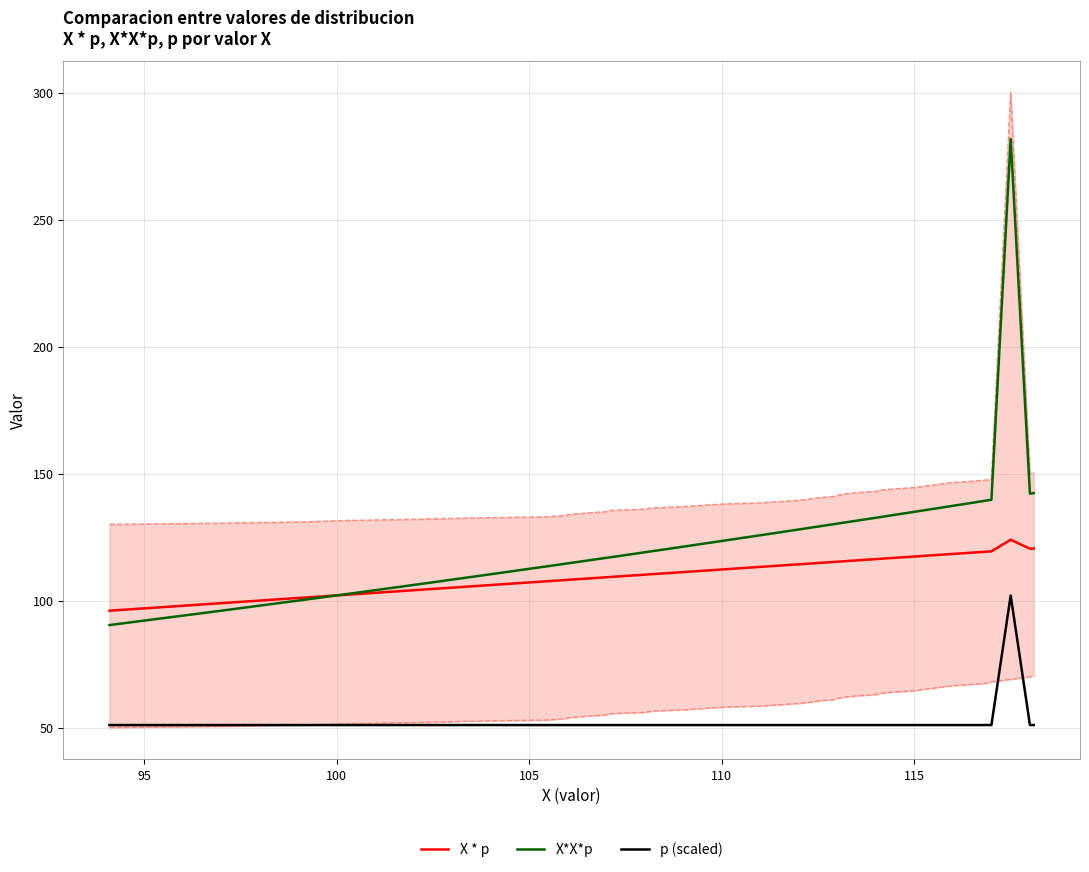

True or false: p (scaled) and X * p intersect in this chart.

False